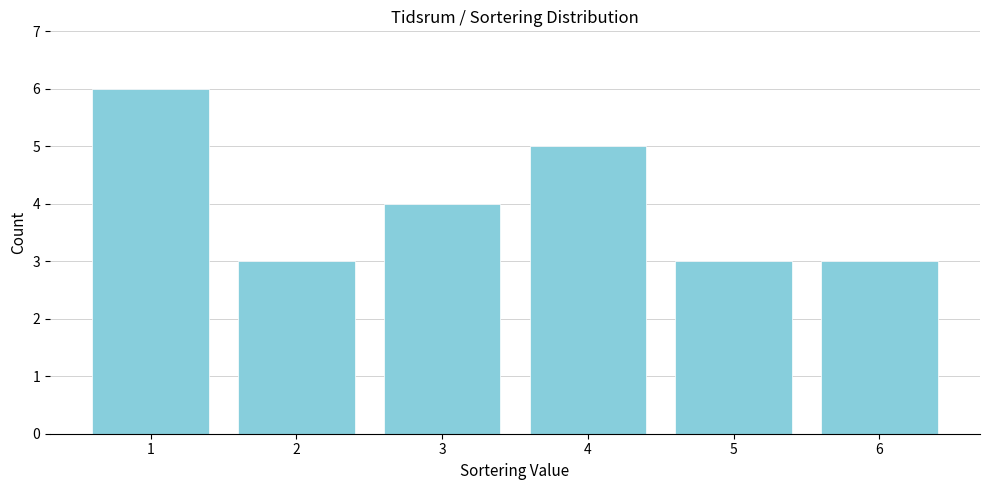

Reading left to right, transcribe this chart: for each bar, give the range it covers on the x-axis and its height. The values are not printed on the chart, so give them approximately, as read against the axis.

0.5 to 1.5: 6
1.5 to 2.5: 3
2.5 to 3.5: 4
3.5 to 4.5: 5
4.5 to 5.5: 3
5.5 to 6.5: 3